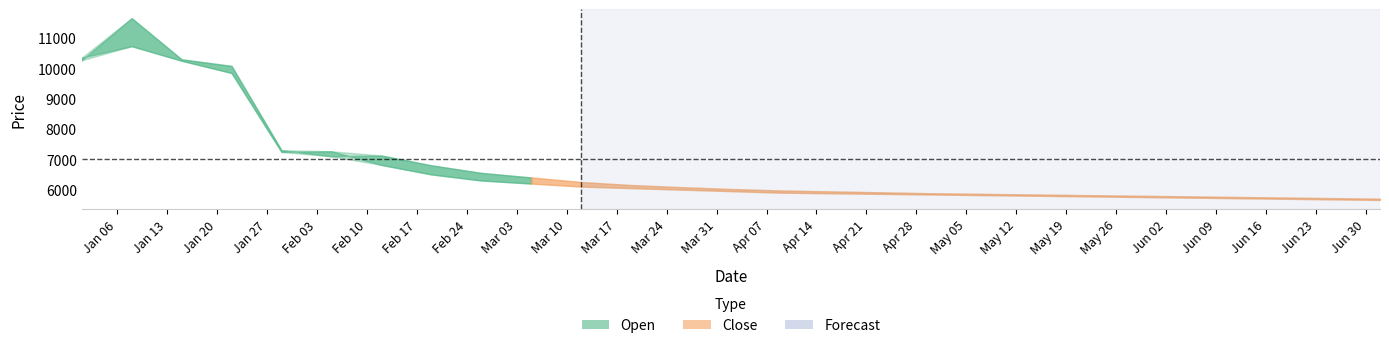

What is the value of the Open point at the 11th from the left?

6100.0